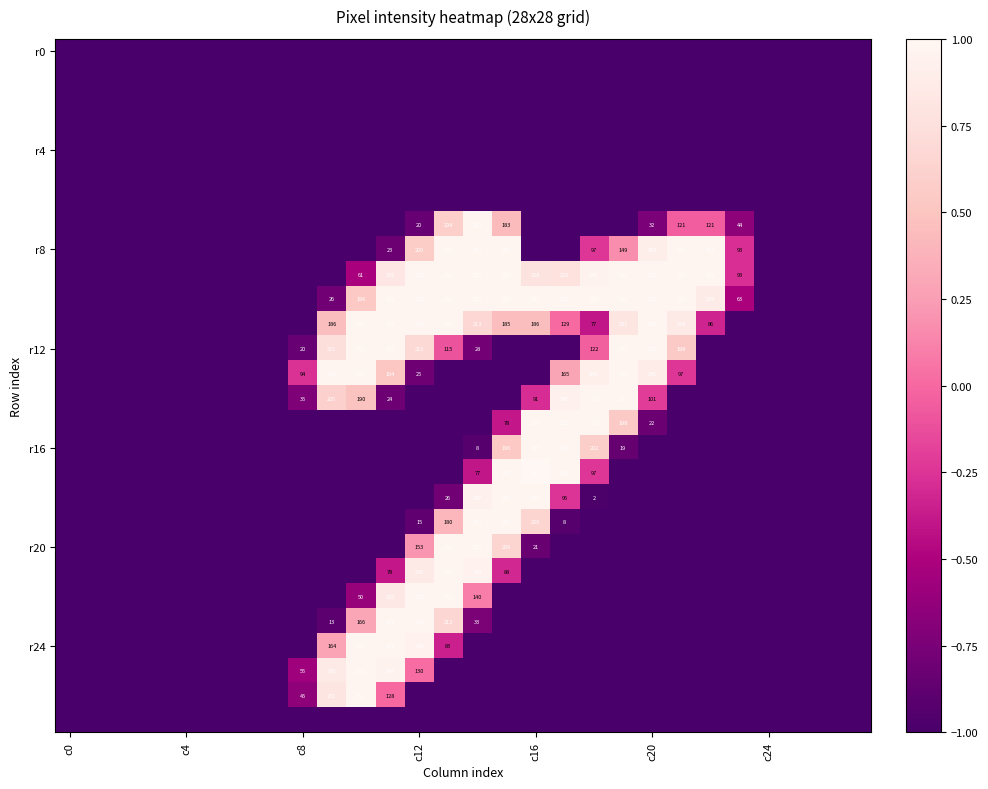

How many data points does each series have?

28